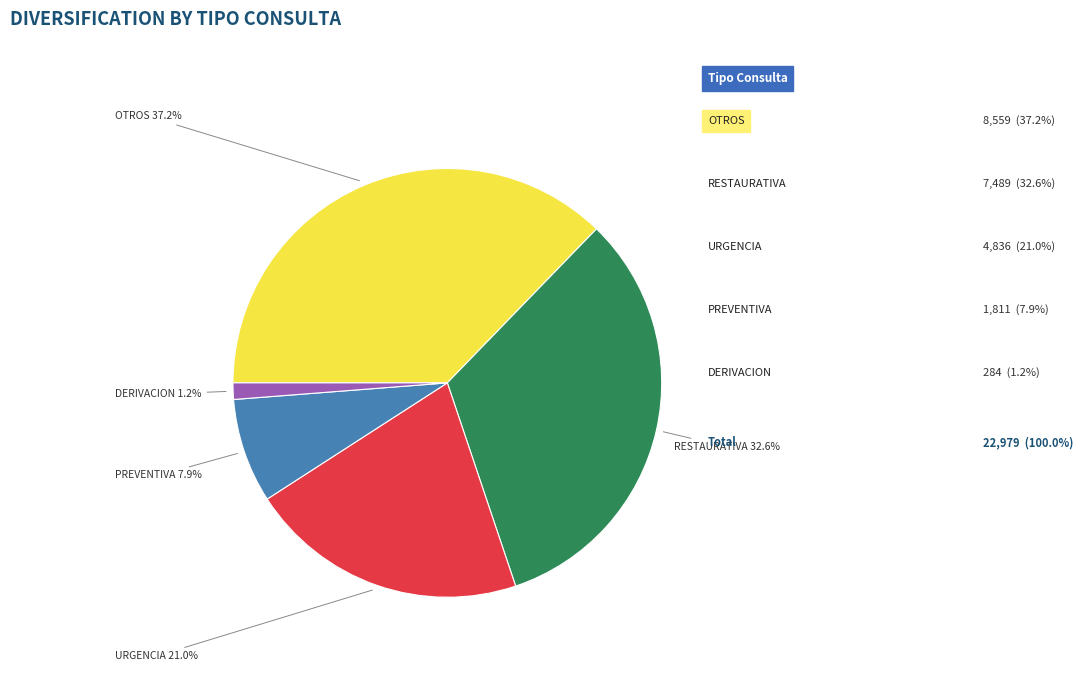

Is there any slice that represents more than half of the pie?

No